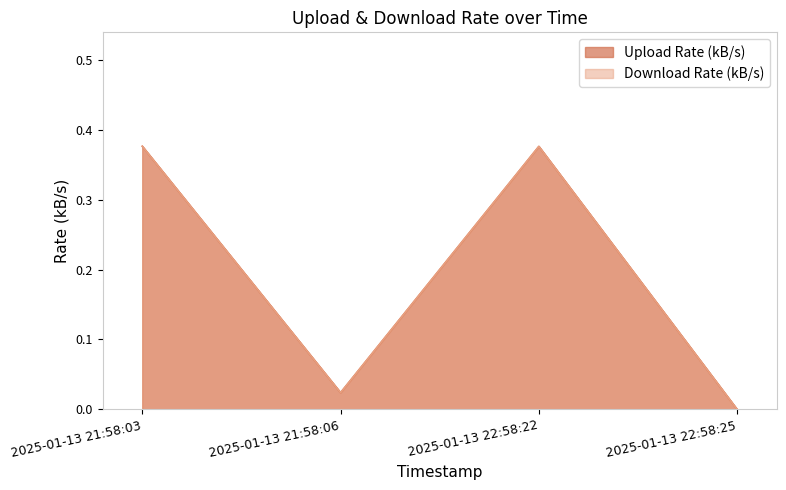

True or false: Download Rate (kB/s) and Upload Rate (kB/s) intersect in this chart.

False